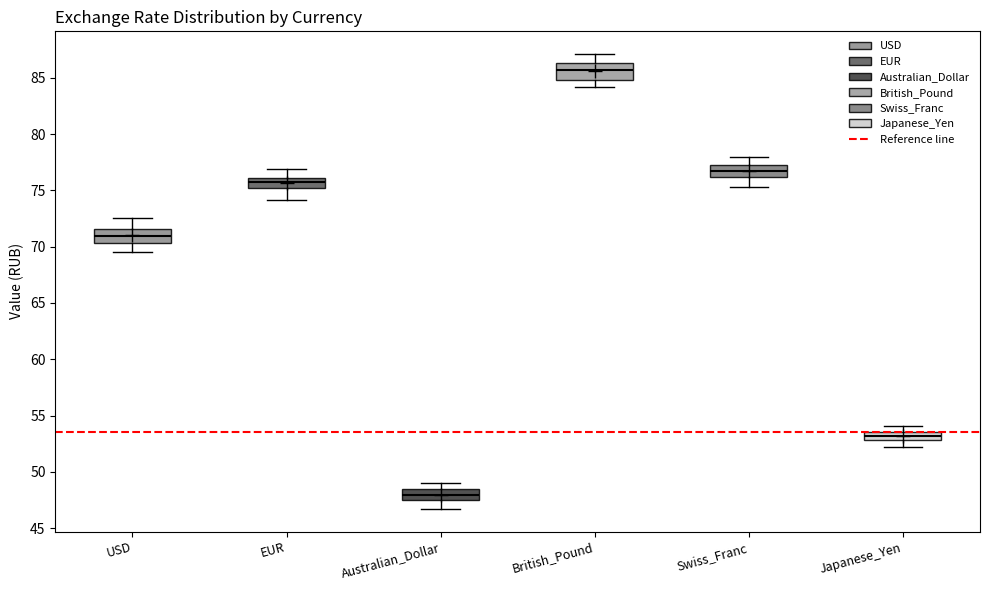

Which box's median line is the lowest?

Australian_Dollar